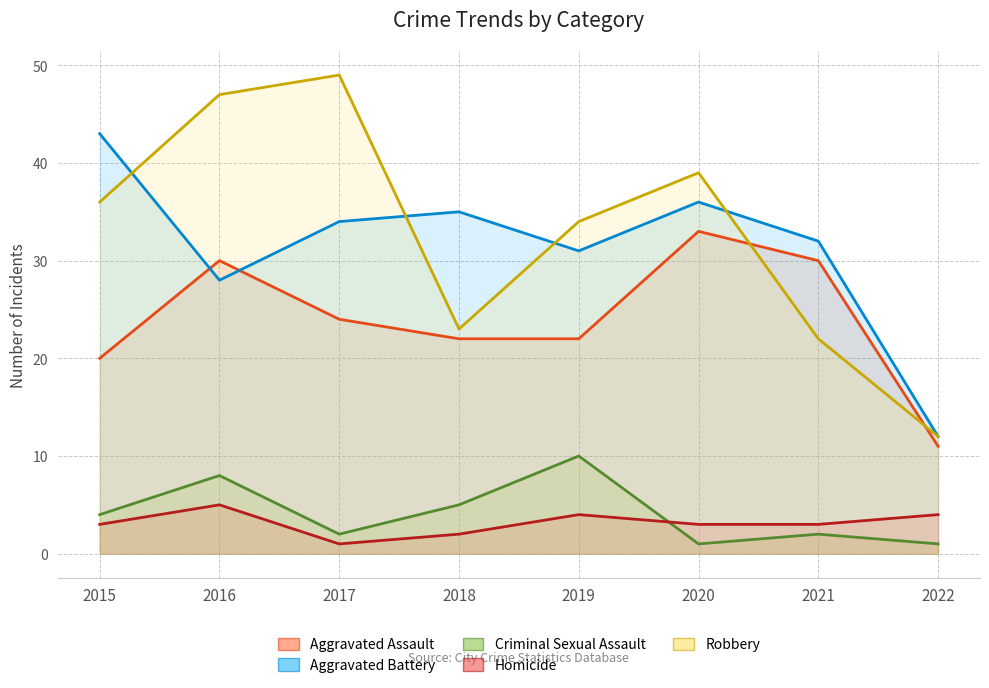

True or false: Criminal Sexual Assault has more than 0 points higher than both neighbors.

True